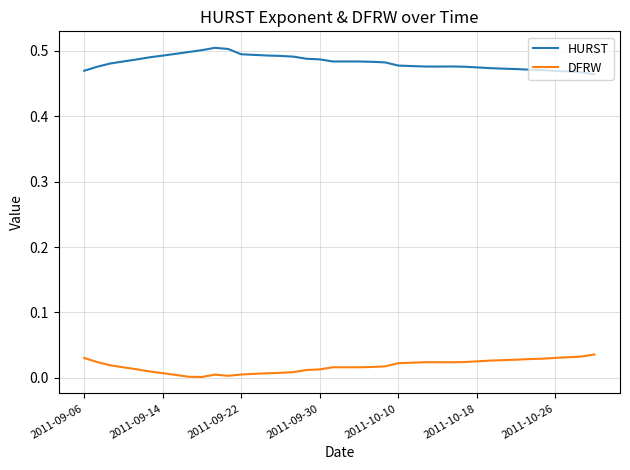

Rank the series by their average value, from highest to lowest.

HURST, DFRW